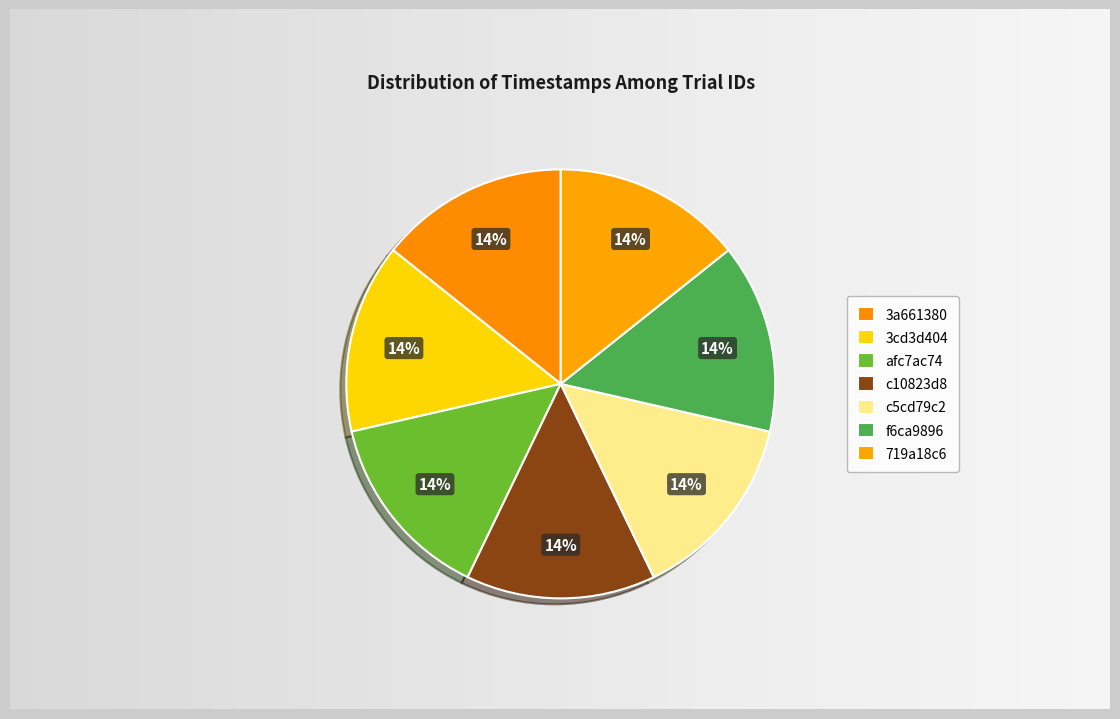

True or false: f6ca9896 accounts for 14% of the total.

True